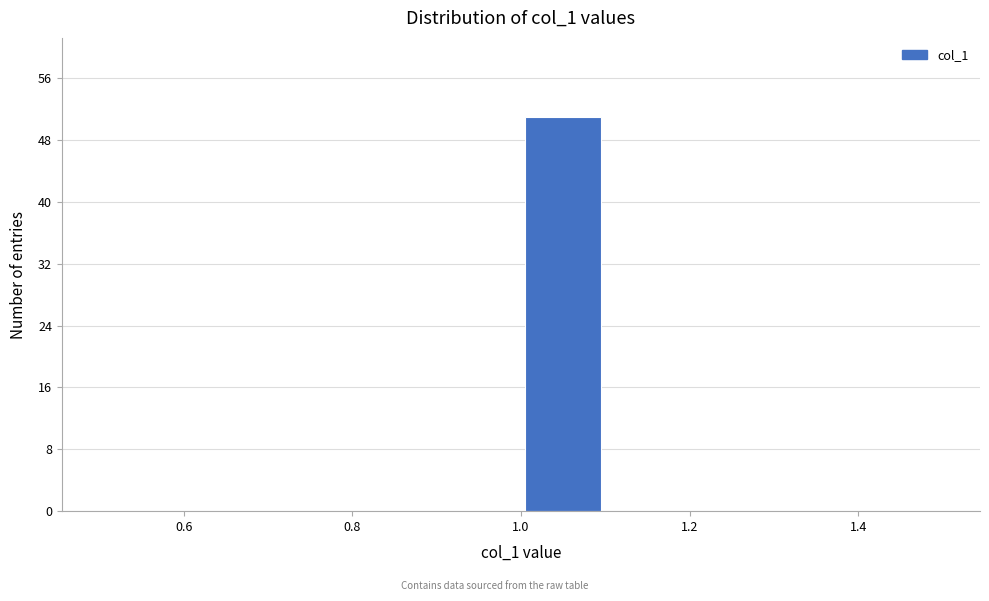

How tall is the bar that spans 1.0 to 1.1 on the x-axis? The values are not printed on the chart, so give them approximately, as read against the axis.

51